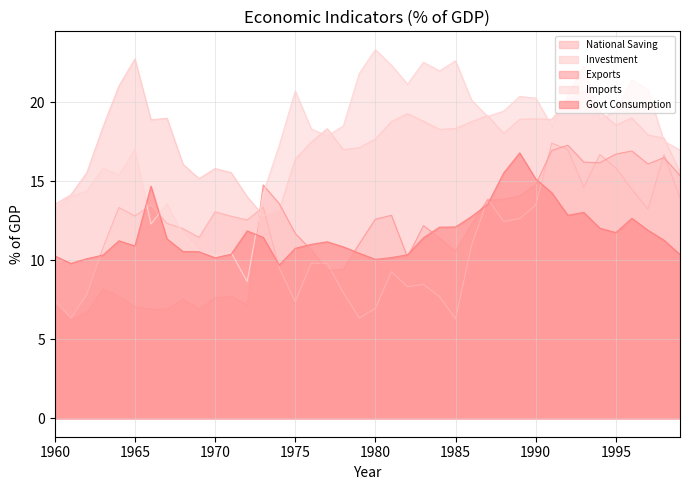

How many lines are shown in the chart?

5